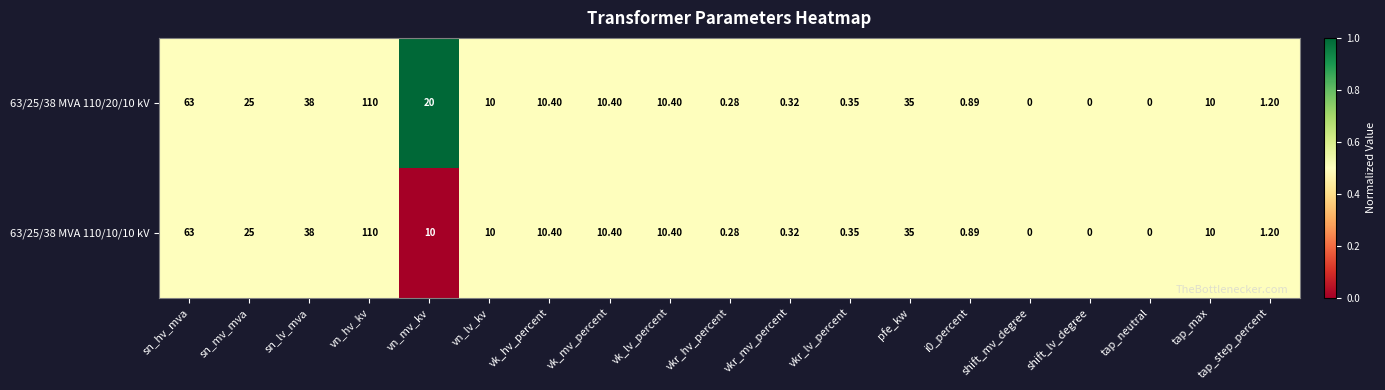

How many series are shown in this chart?

2